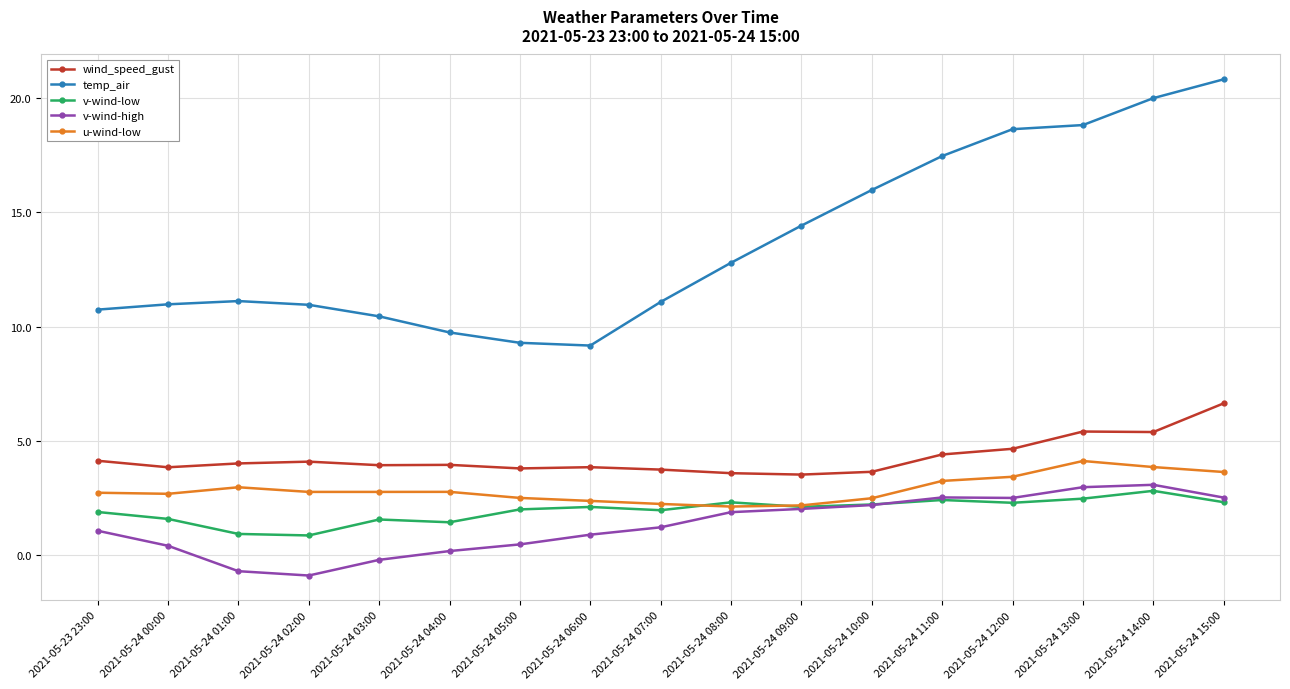

What are all the series names shown in the legend?

wind_speed_gust, temp_air, v-wind-low, v-wind-high, u-wind-low